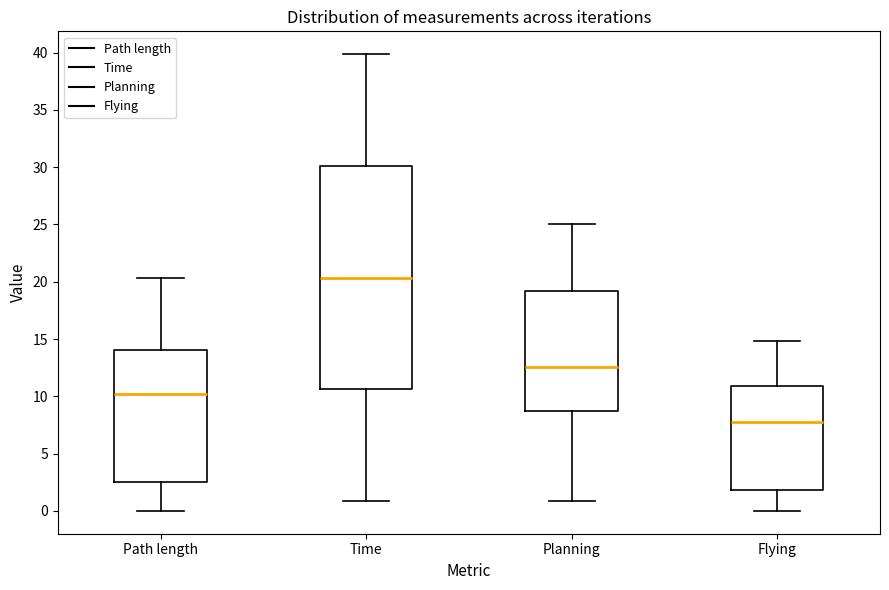

Which box has the highest median line?

Time